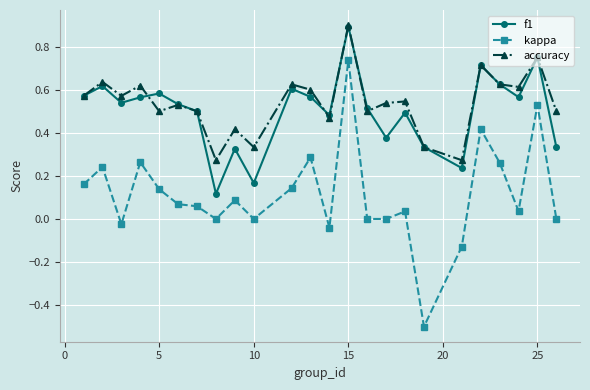

Which series has the largest range (max minus min)?

kappa